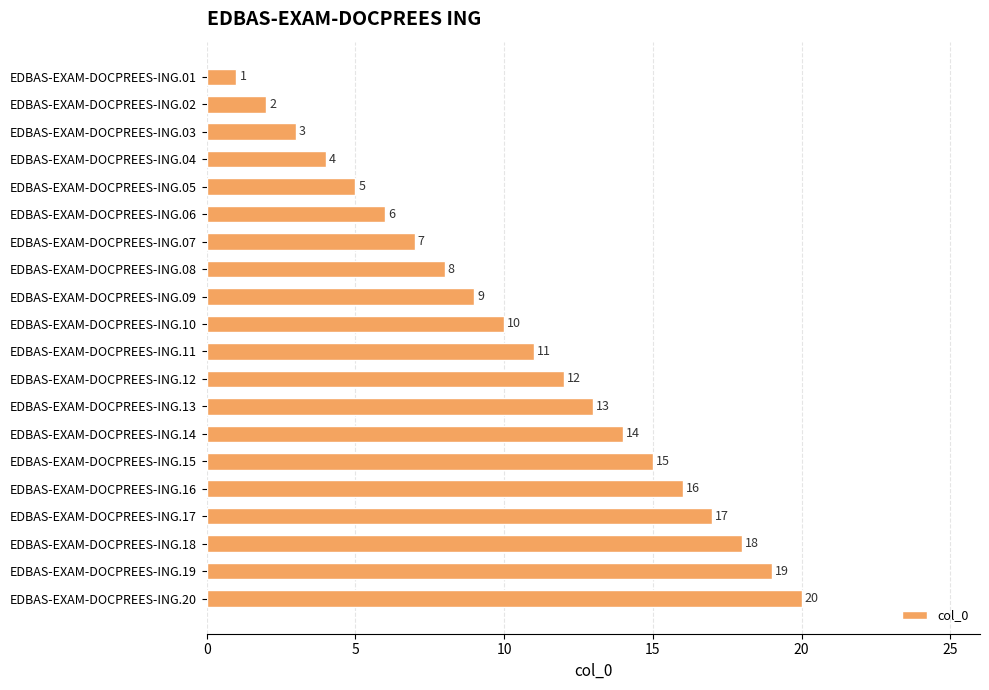

At which label is the value closest to 10?

EDBAS-EXAM-DOCPREES-ING.10